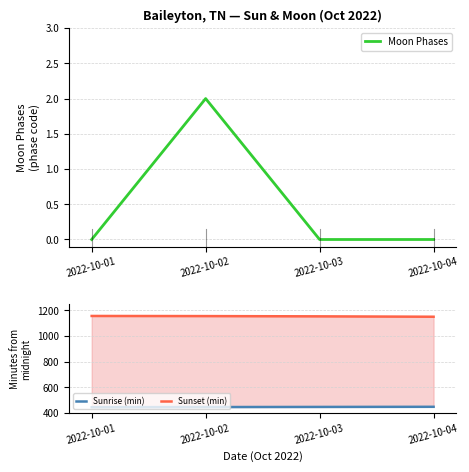

Is the value of Moon Phases at 2022-10-02 greater than the value of Sunset (min) at 2022-10-02?

No